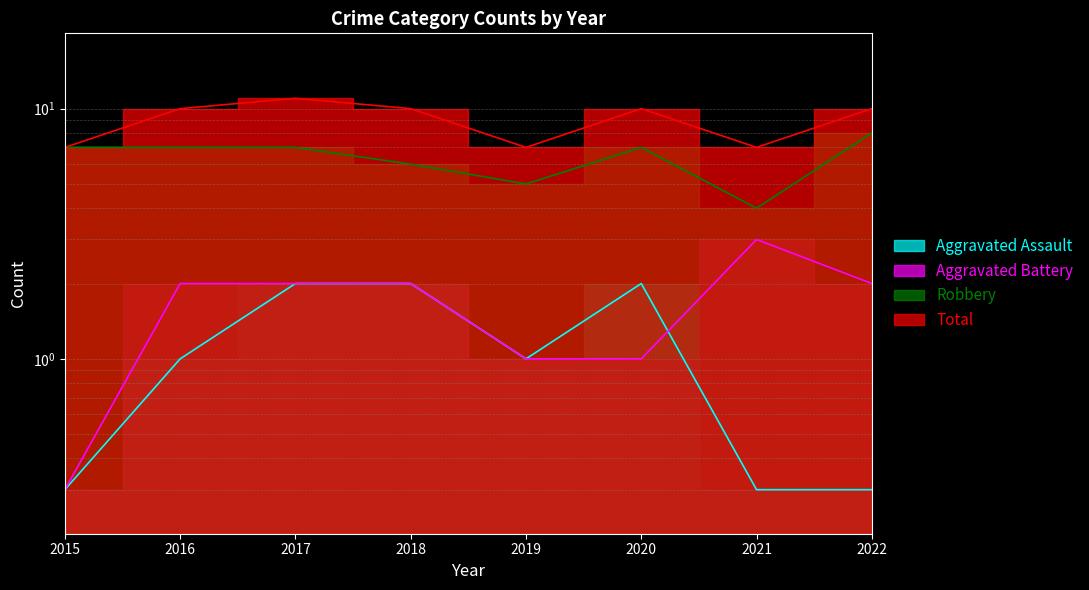

Where is the first local maximum for Robbery?

2020